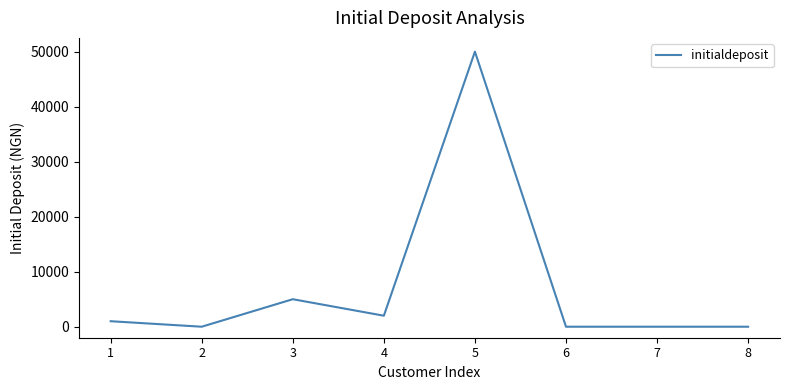

What is the sum of all values?

58000